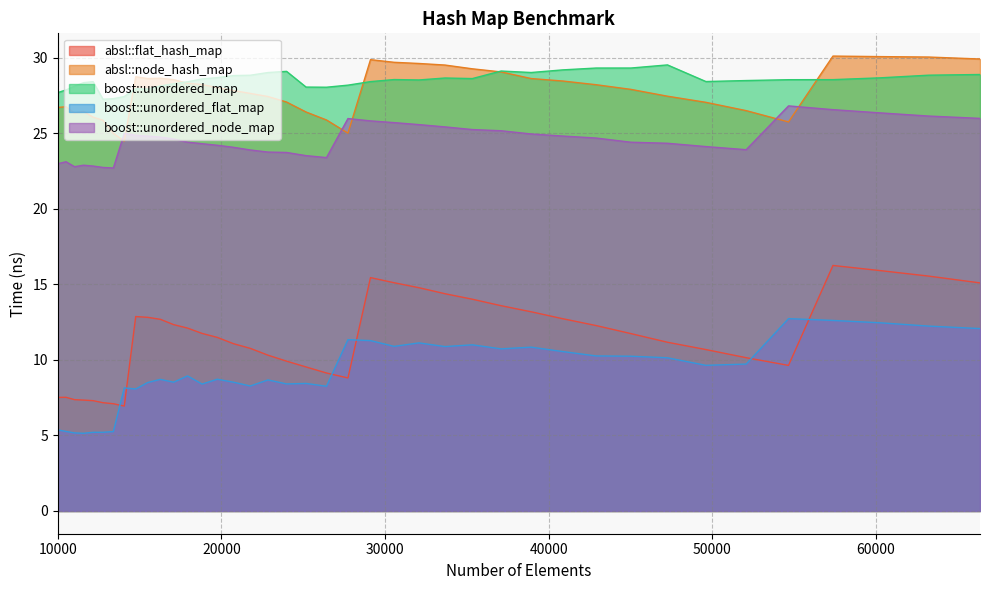

The absl::flat_hash_map series shows 7.4 at 11025. True or false?

True